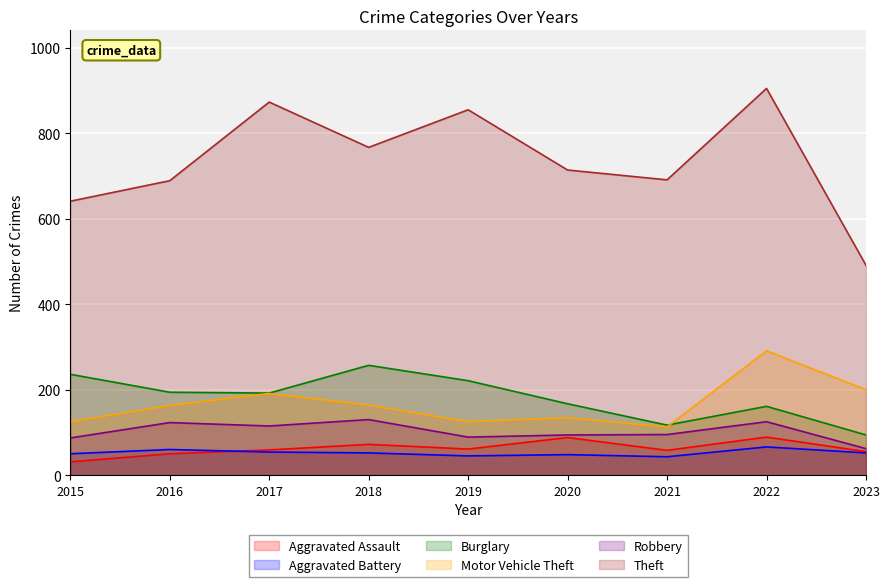

Is the value of Burglary at 2016 greater than the value of Aggravated Assault at 2020?

Yes